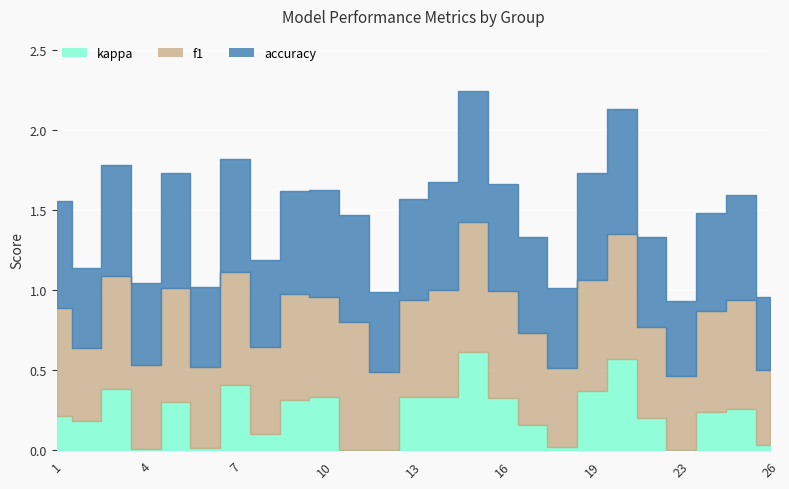

At which category does accuracy reach its first local peak?

3